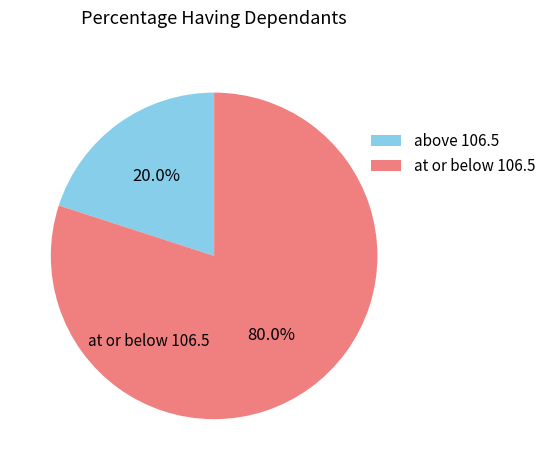

Is there any slice that represents more than half of the pie?

Yes